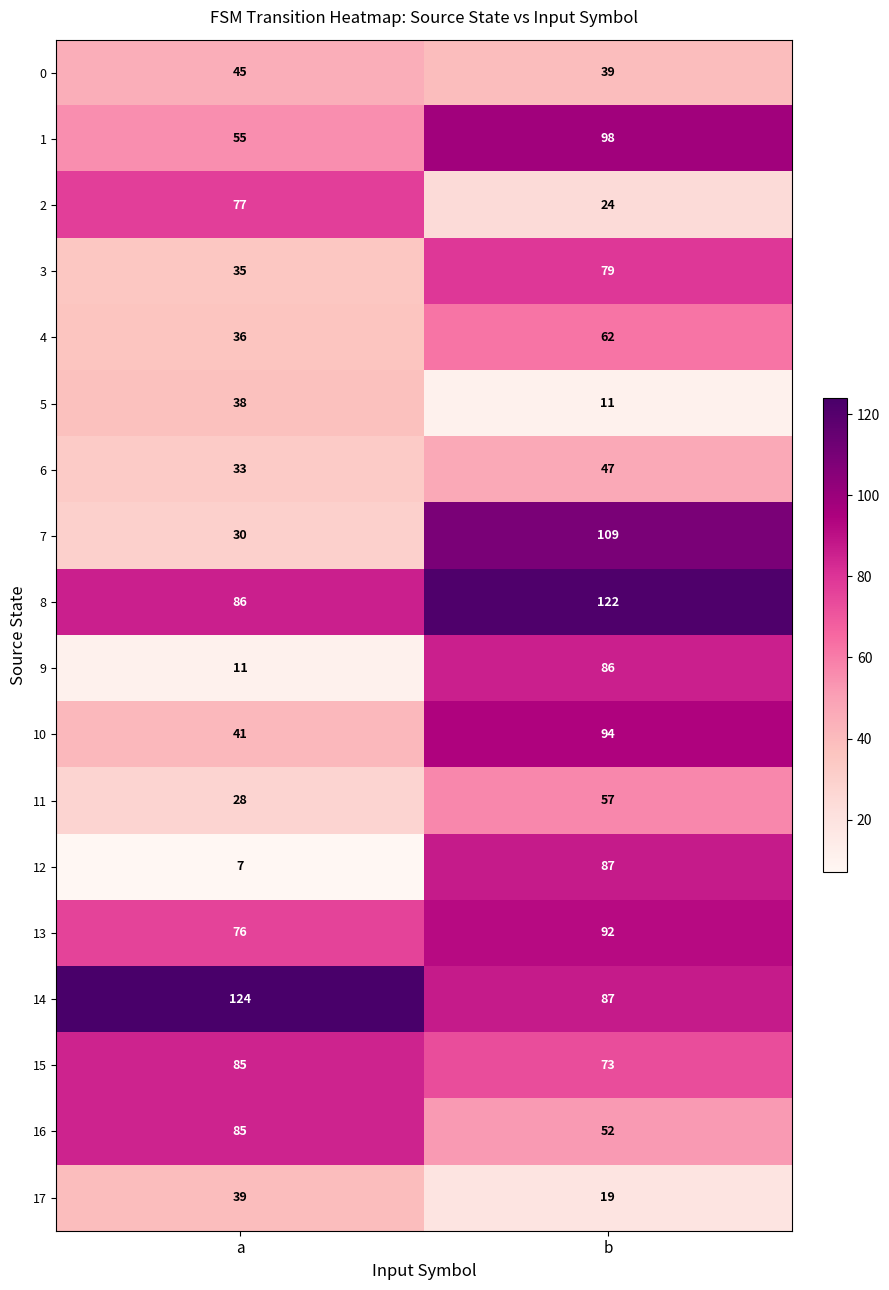

Which series changed the most between a and b?

12